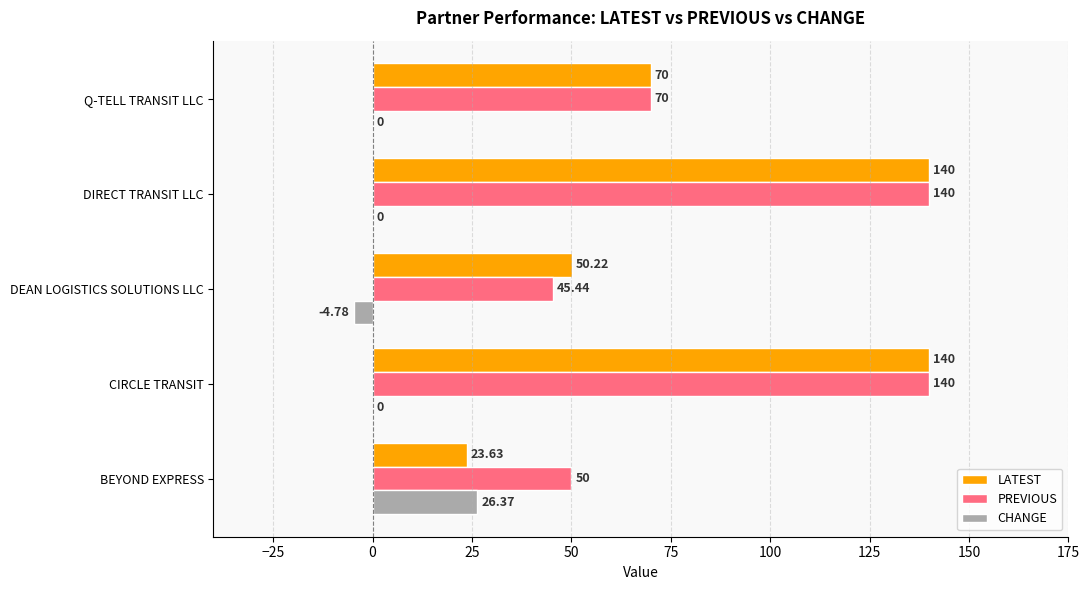

What is the total value across all series at Q-TELL TRANSIT LLC?

140.0